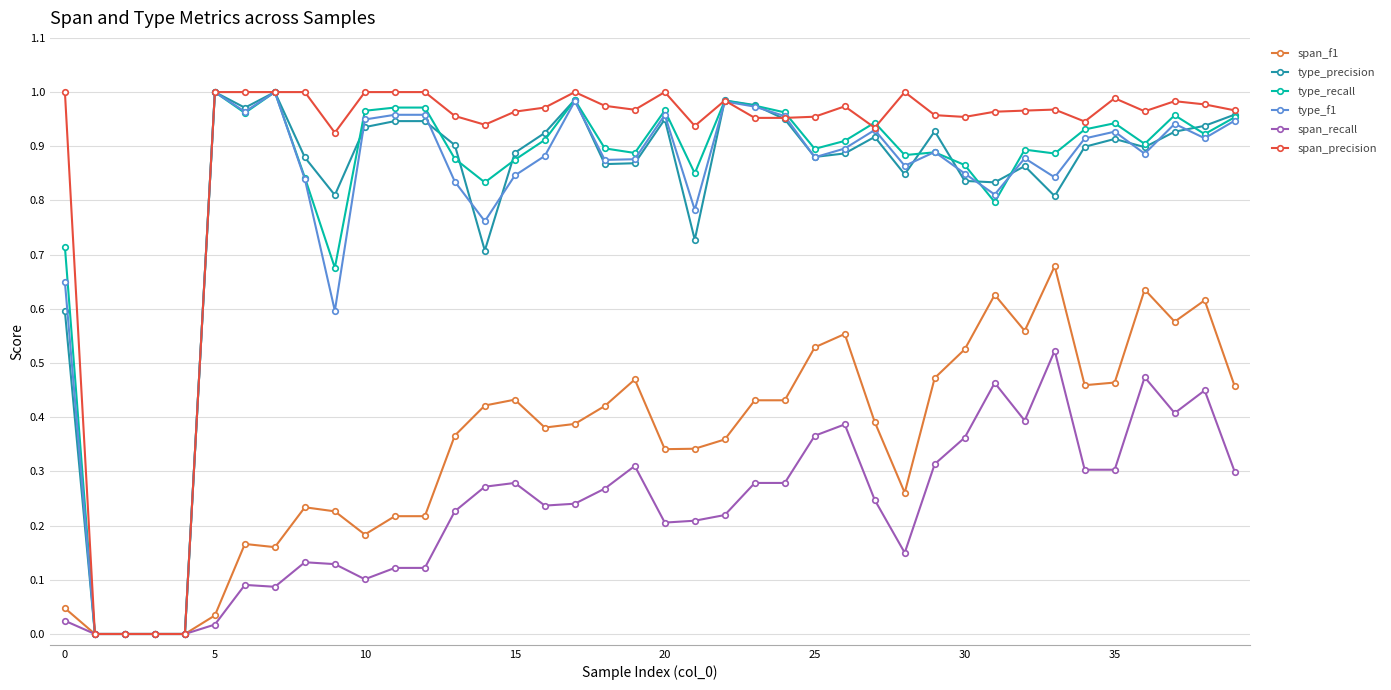

Is this an area chart (filled region under the line)?

No